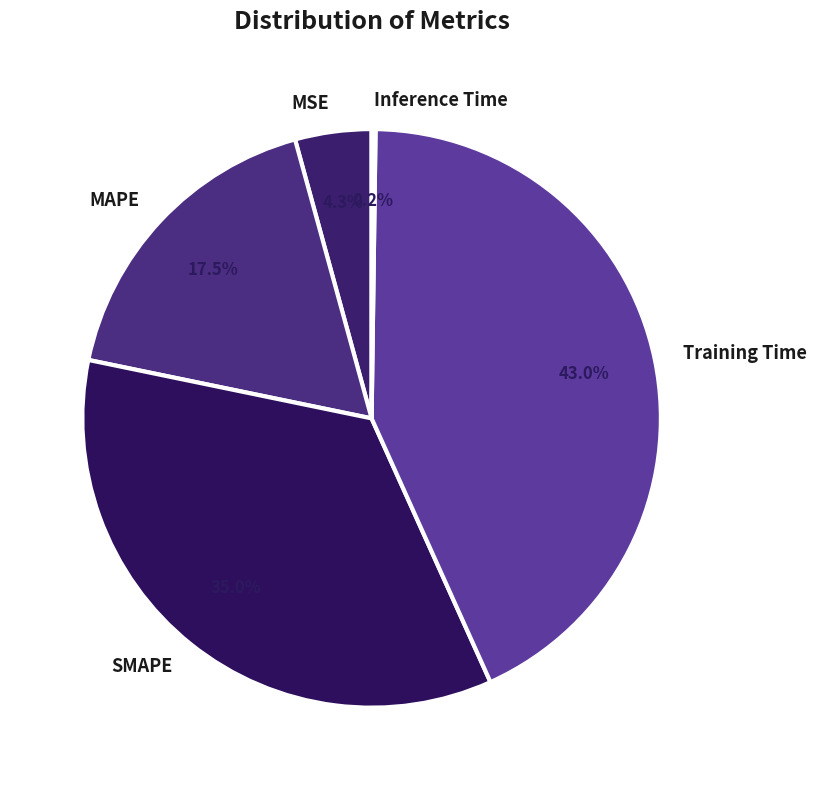

To the nearest percent, what is the average slice percentage?

20%